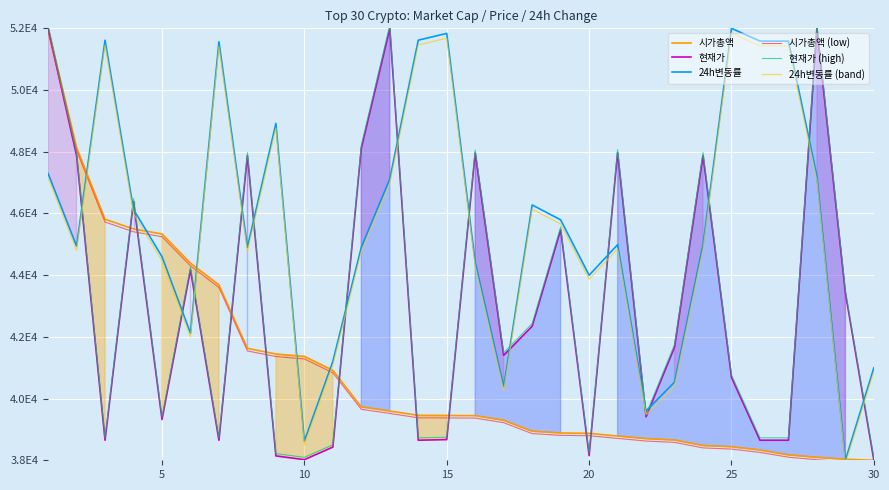

True or false: 시가총액 has a value of 11915.7 at 5.

False